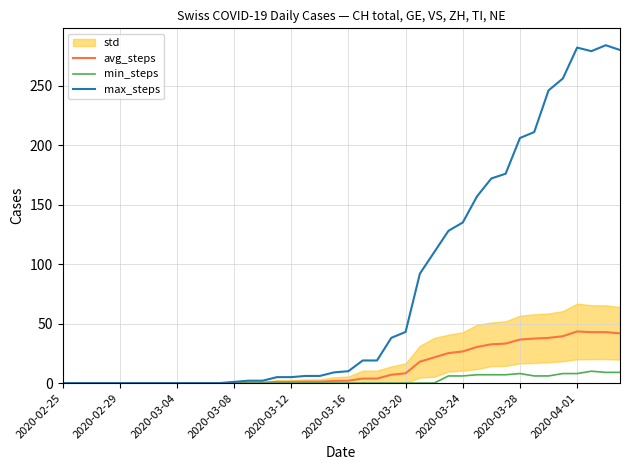

Which series has the widest spread of values?

max_steps